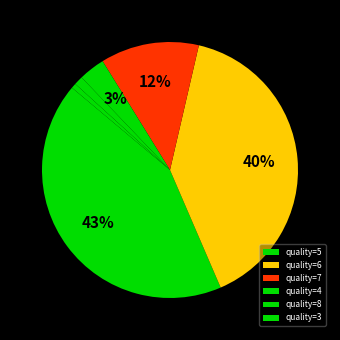

How many segments does this pie chart have?

6